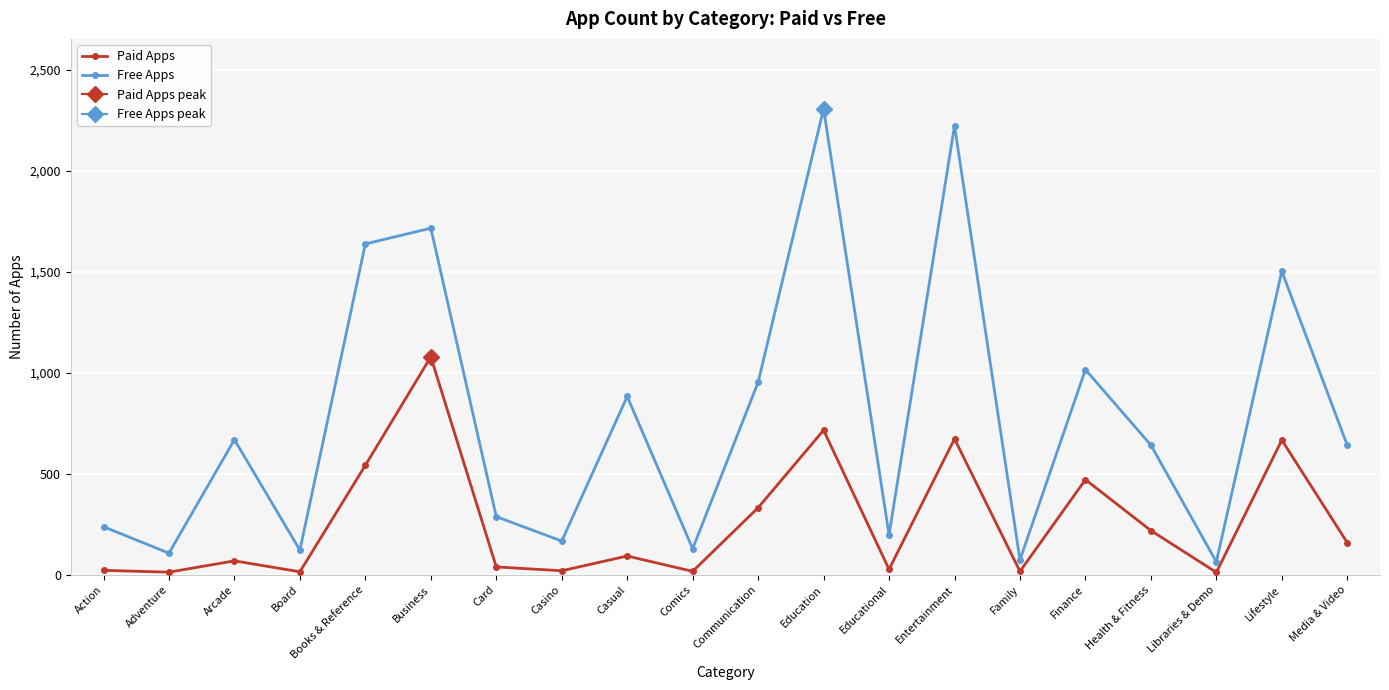

Where is the first local minimum for Paid Apps?

Adventure